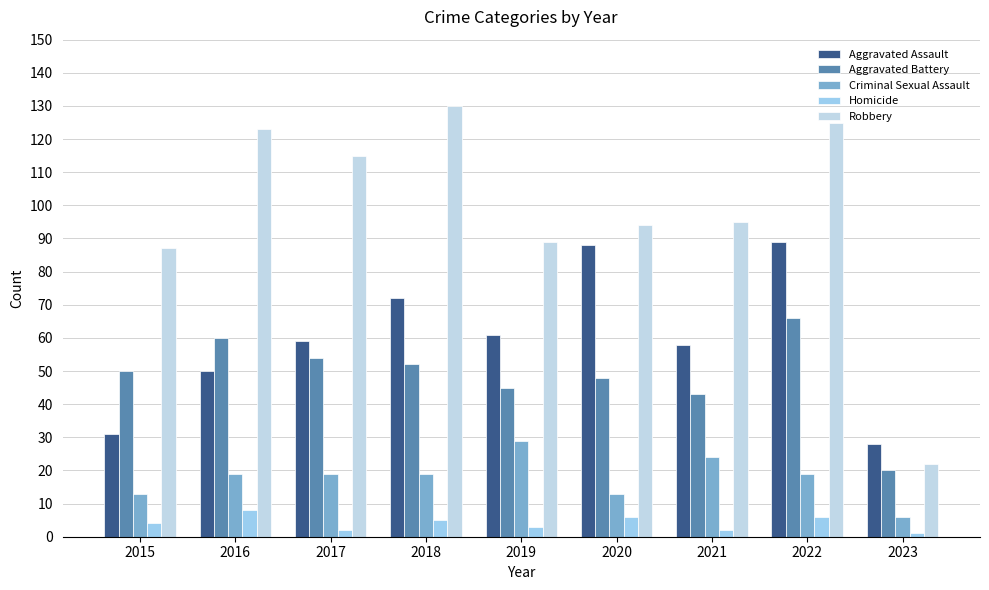

At which category is the sum across all series the highest?

2022